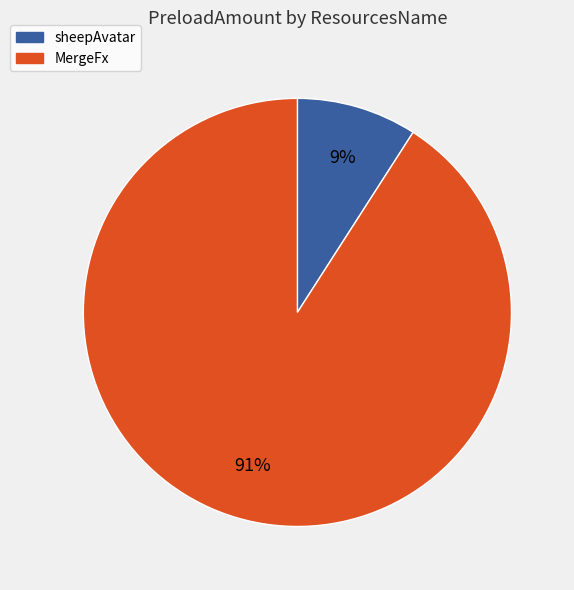

The sheepAvatar slice represents 24% of the pie. True or false?

False